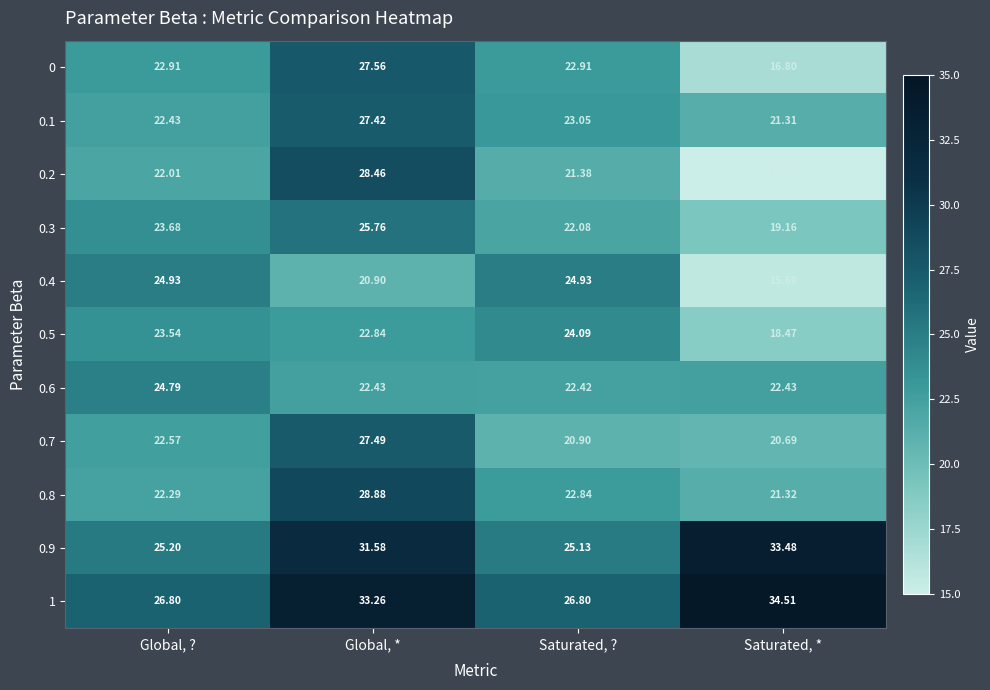

Where is 0.8 nearest to the value 25?

Saturated, ?